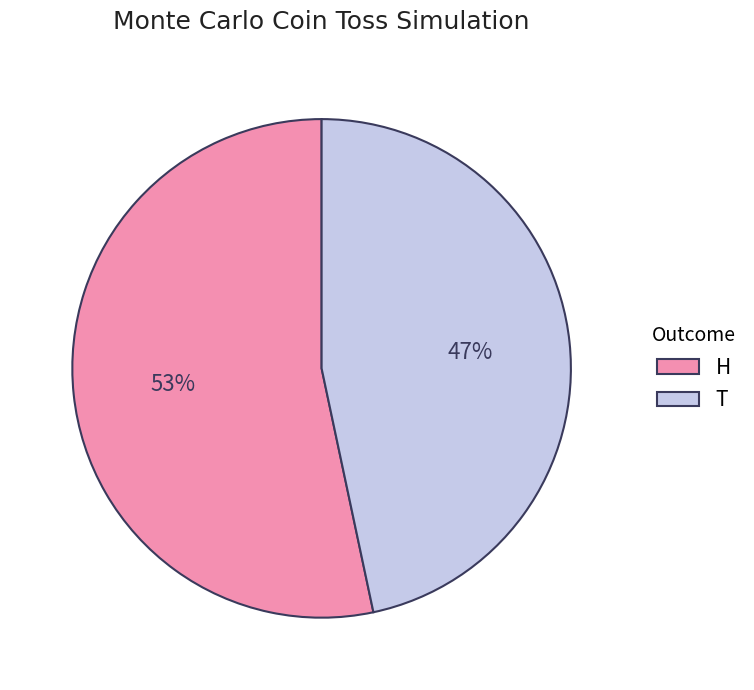

What is the largest slice in the pie chart?

H